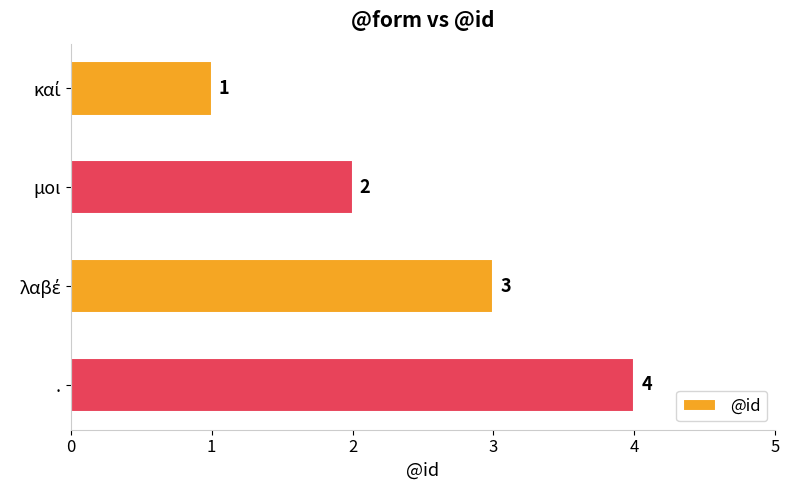

The chart shows a value of 6 at .. True or false?

False